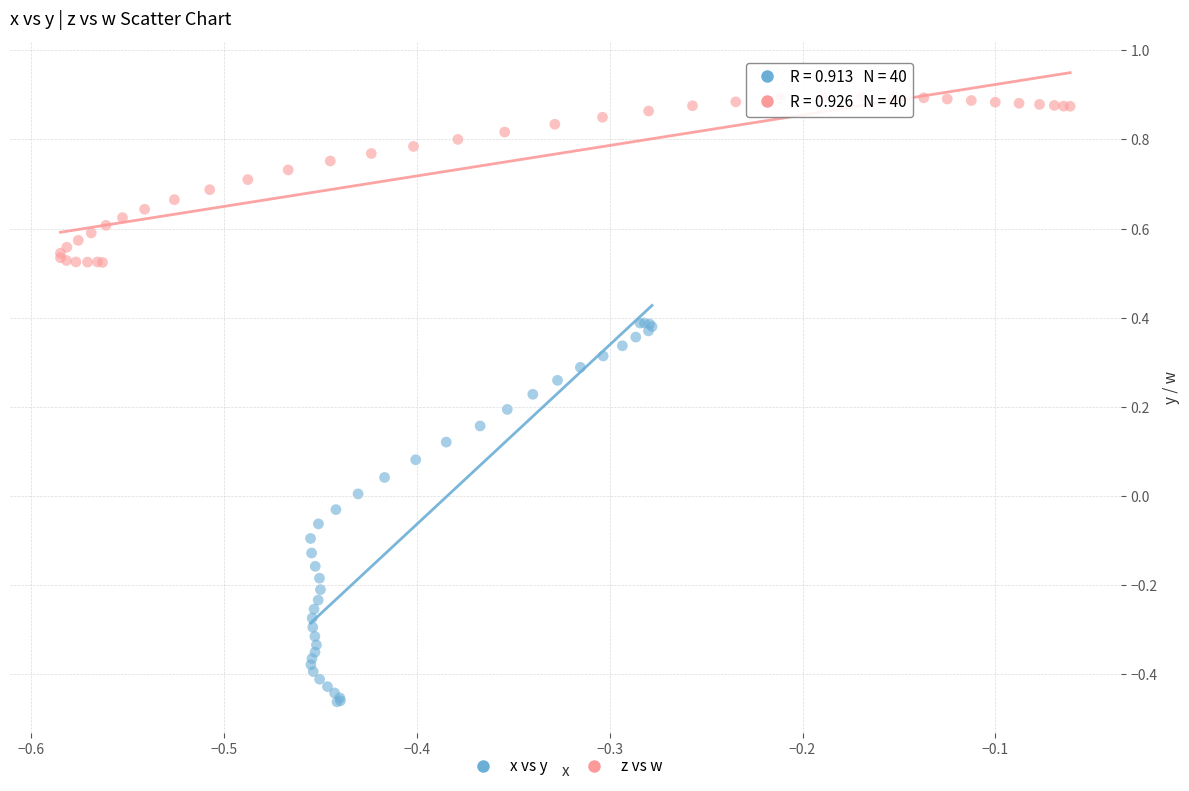

What are all the series names shown in the legend?

x vs y, z vs w